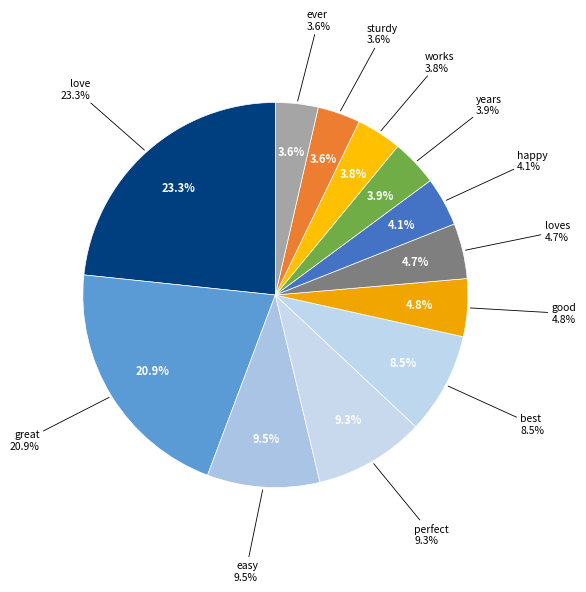

Count the number of slices in the pie.

12